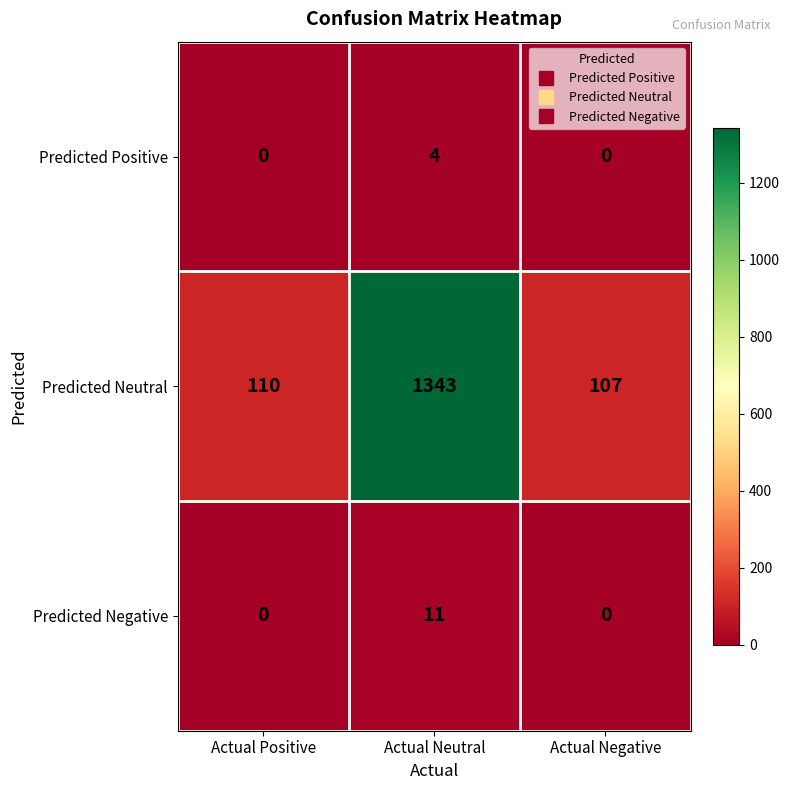

What is the average value of the Predicted Neutral series?

520